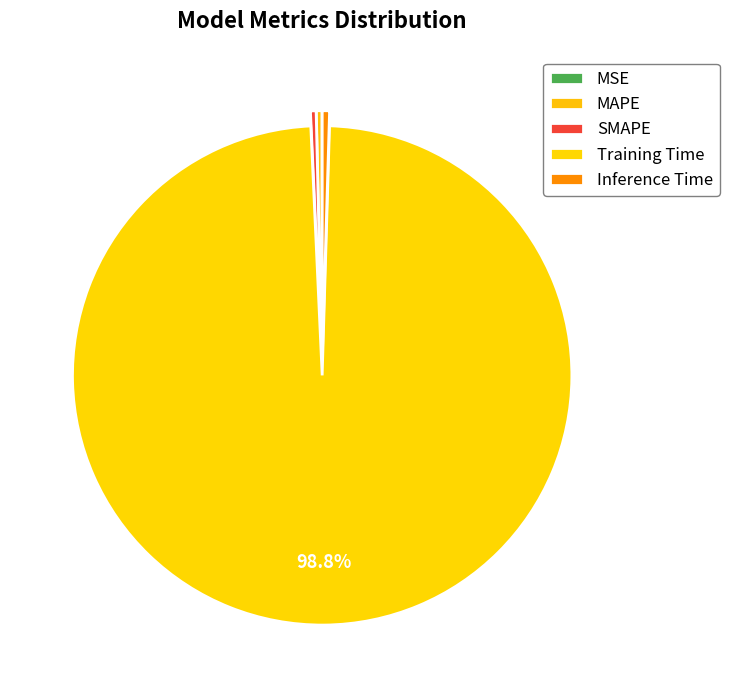

Which slice is the largest?

Training Time